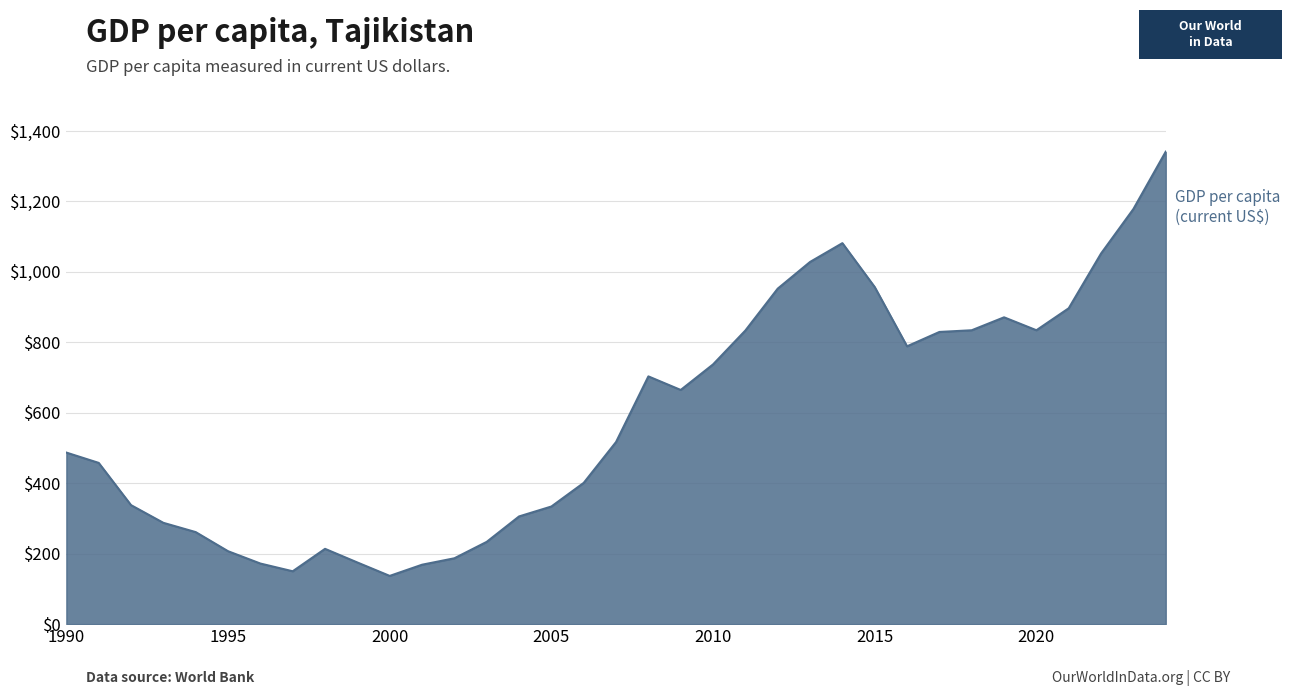

What is the greatest value displayed?

1341.2